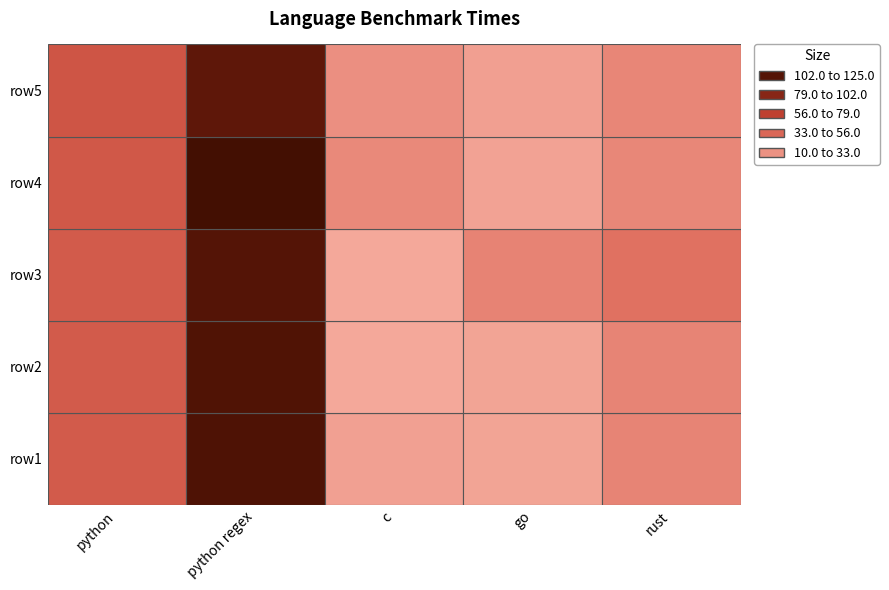

How many data points does each series have?

5